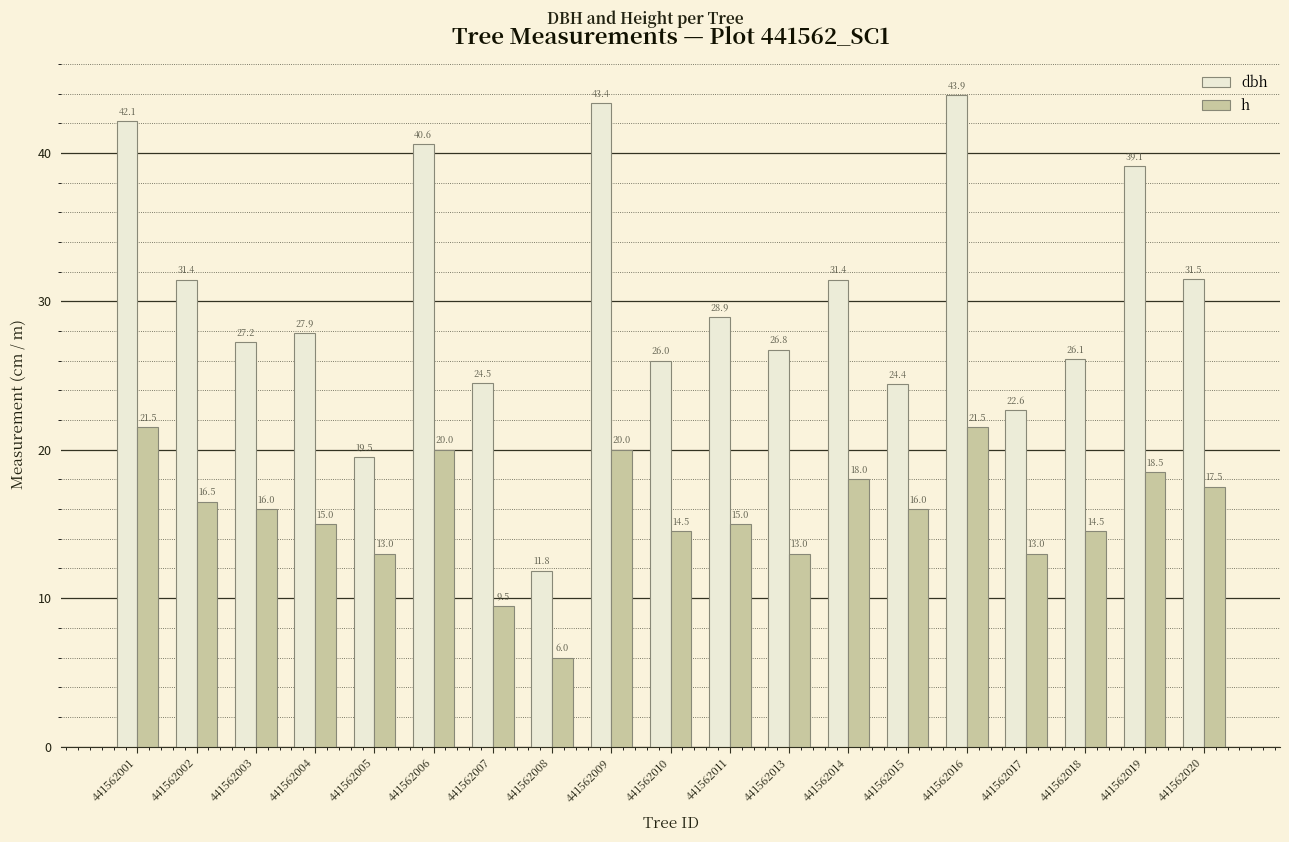

What is the approximate value of h at 441562014?

18.0